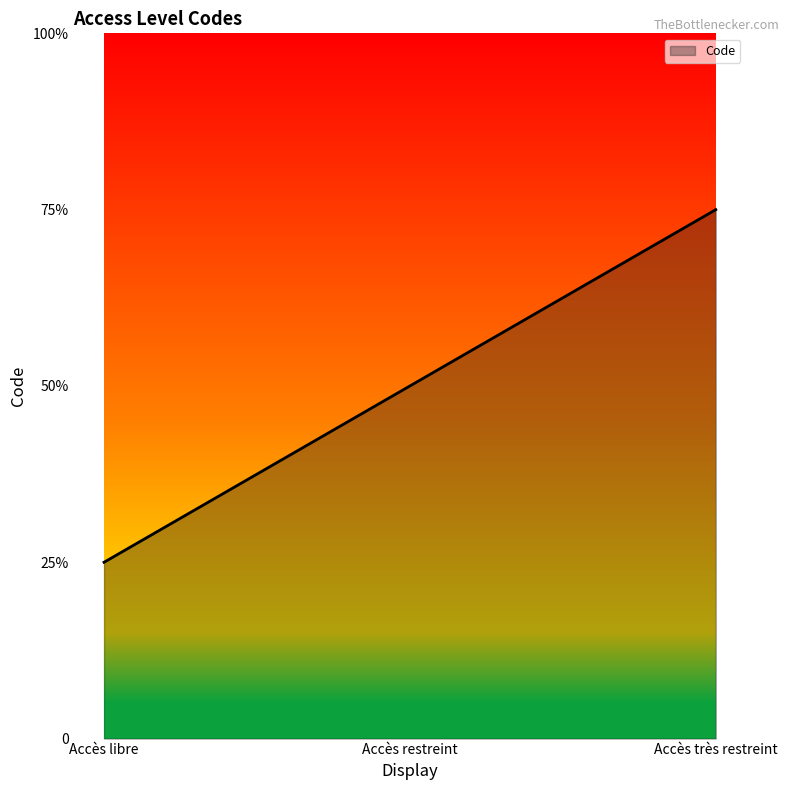

What is the difference between the values at Accès très restreint and Accès restreint?

1